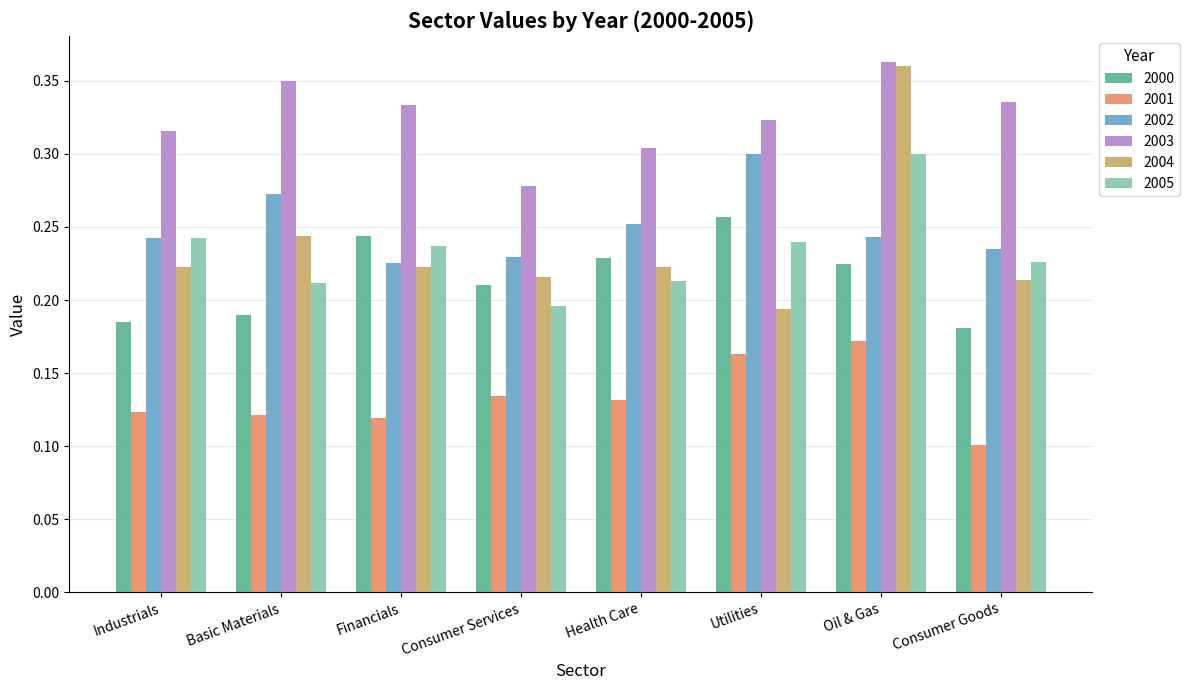

What are all the series names shown in the legend?

2000, 2001, 2002, 2003, 2004, 2005